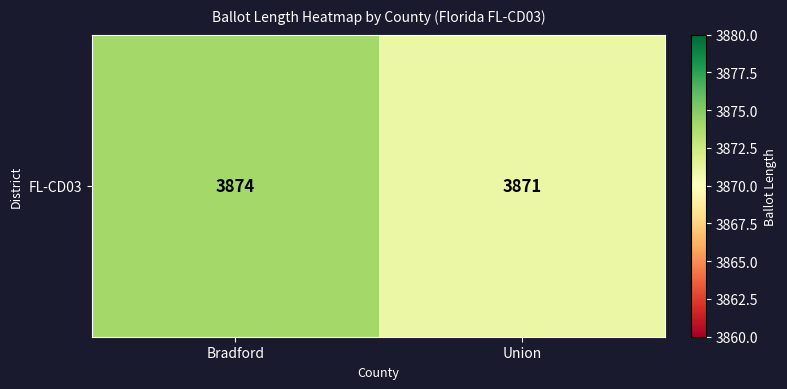

How many values are between 3871 and 3874?

2